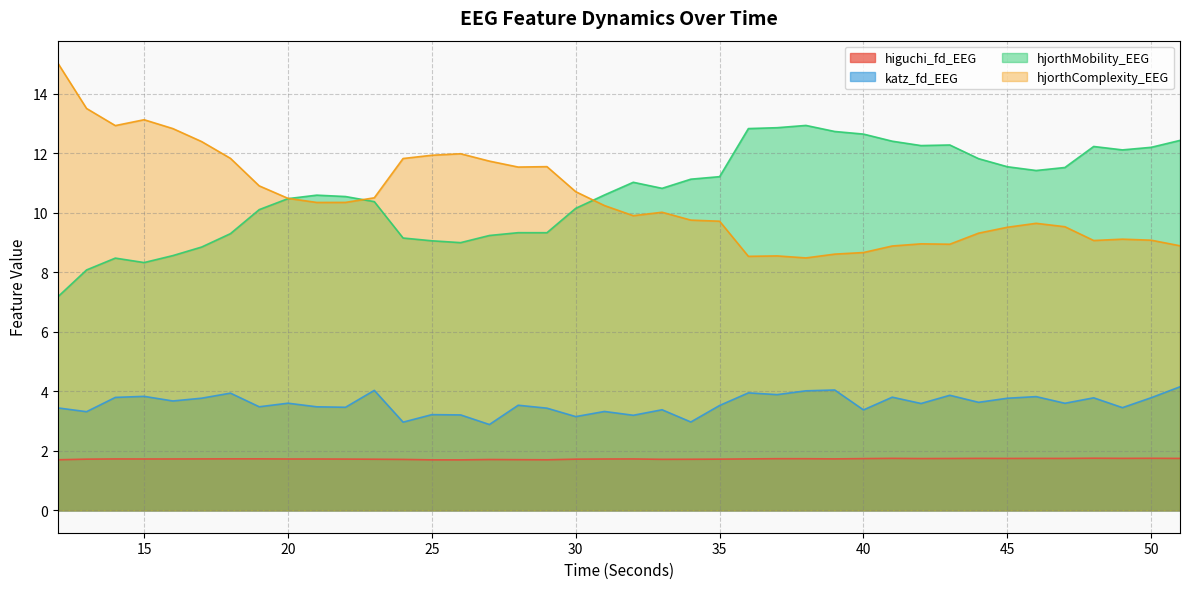

Does the chart have visible grid lines?

Yes